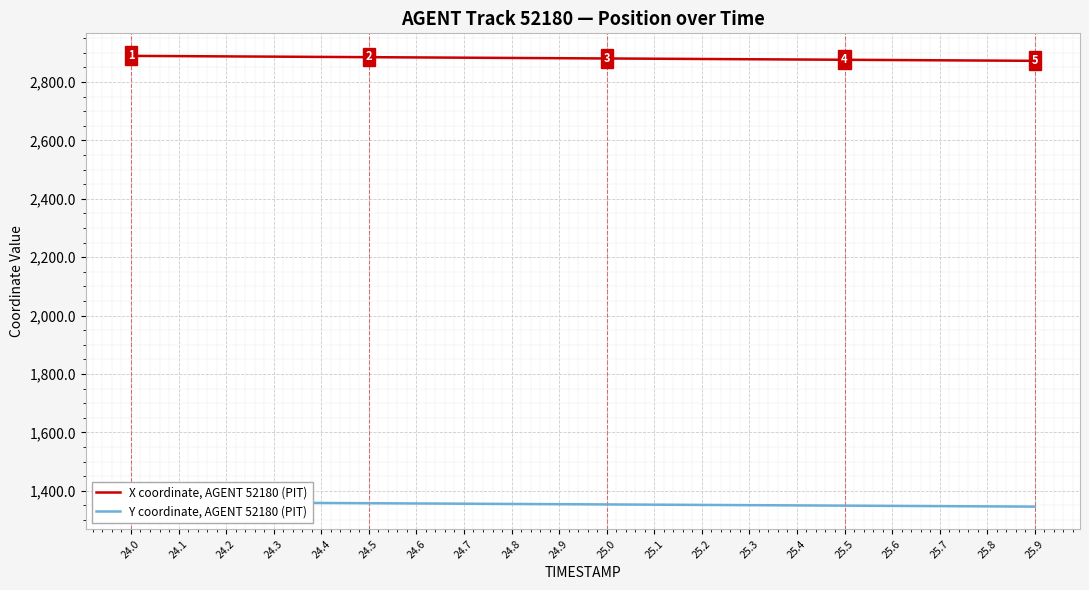

Where is Y coordinate, AGENT 52180 (PIT) nearest to the value 1353?

25.0